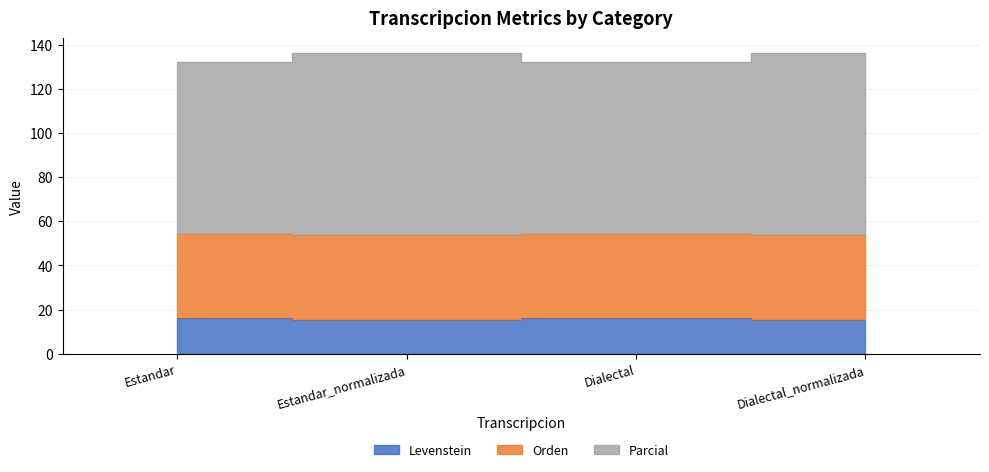

Where does the Parcial series first go above 136?

Estandar_normalizada